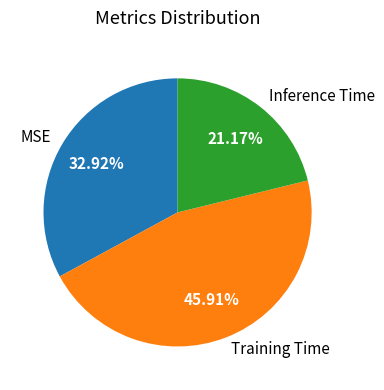

Between MSE and Inference Time, which is larger?

MSE